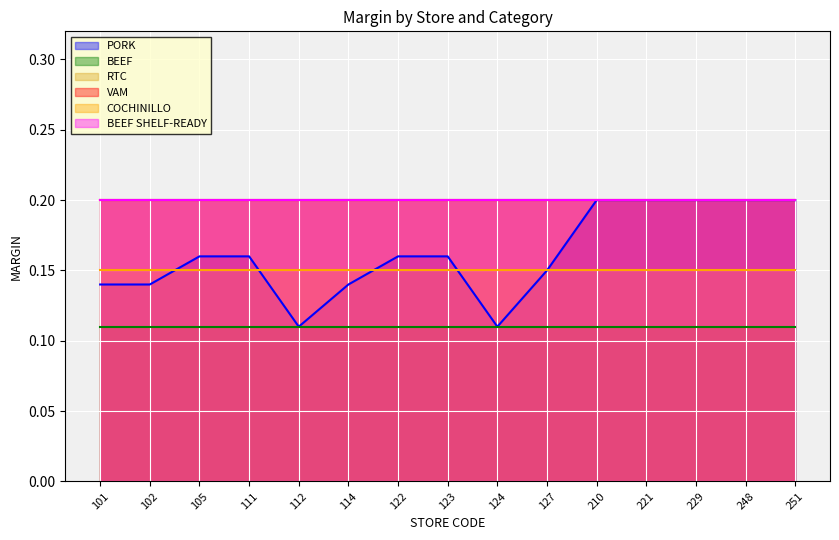

Does the chart display data point markers on the line(s)?

No